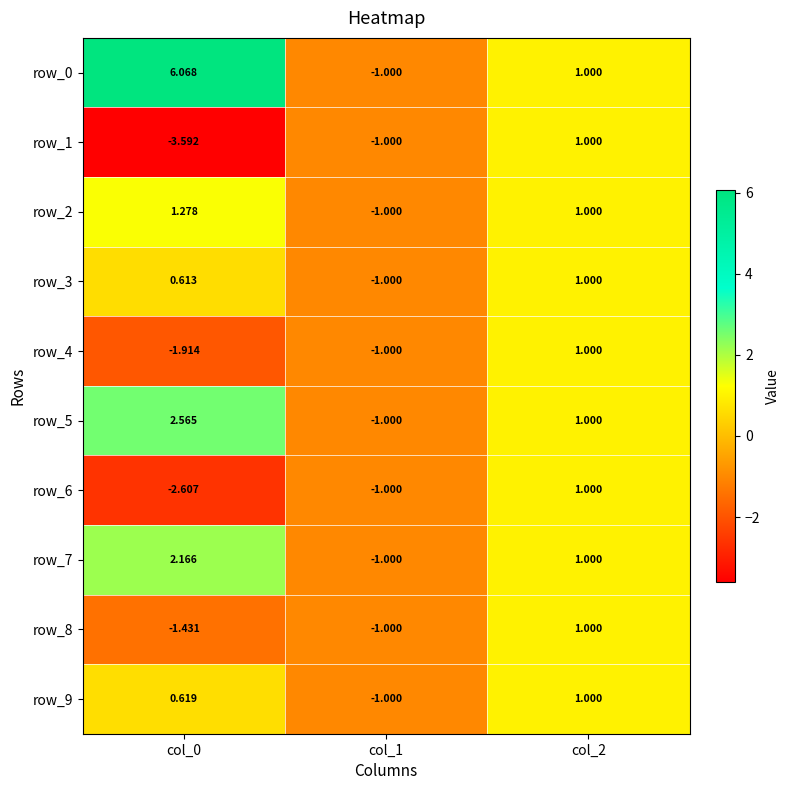

Is the value of row_5 at col_2 greater than the value of row_0 at col_1?

Yes